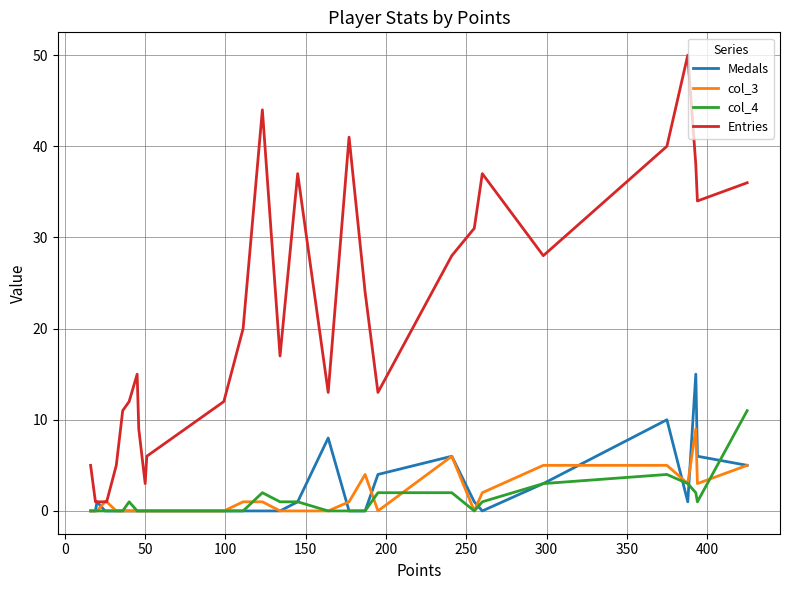

Which series has the widest spread of values?

Entries